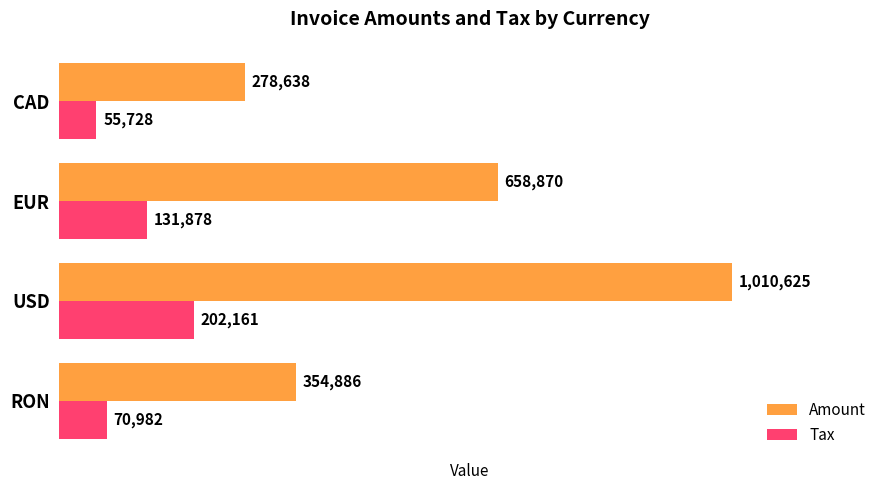

Rank the series by their maximum value, from lowest to highest.

Tax, Amount